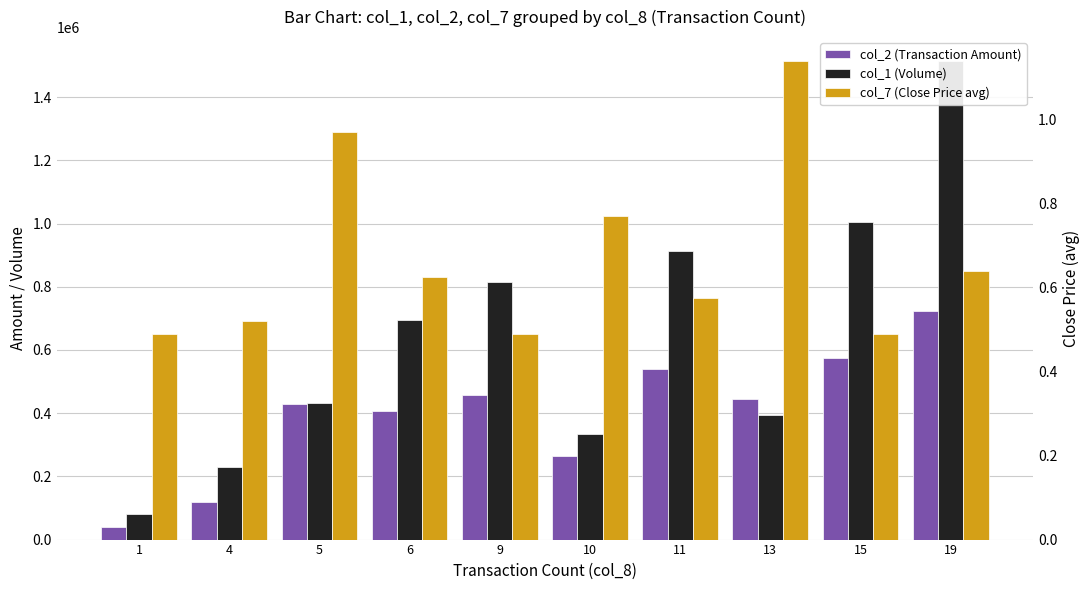

What is the value of the col_7 (Close Price avg) bar at the 4th from the left?

0.6